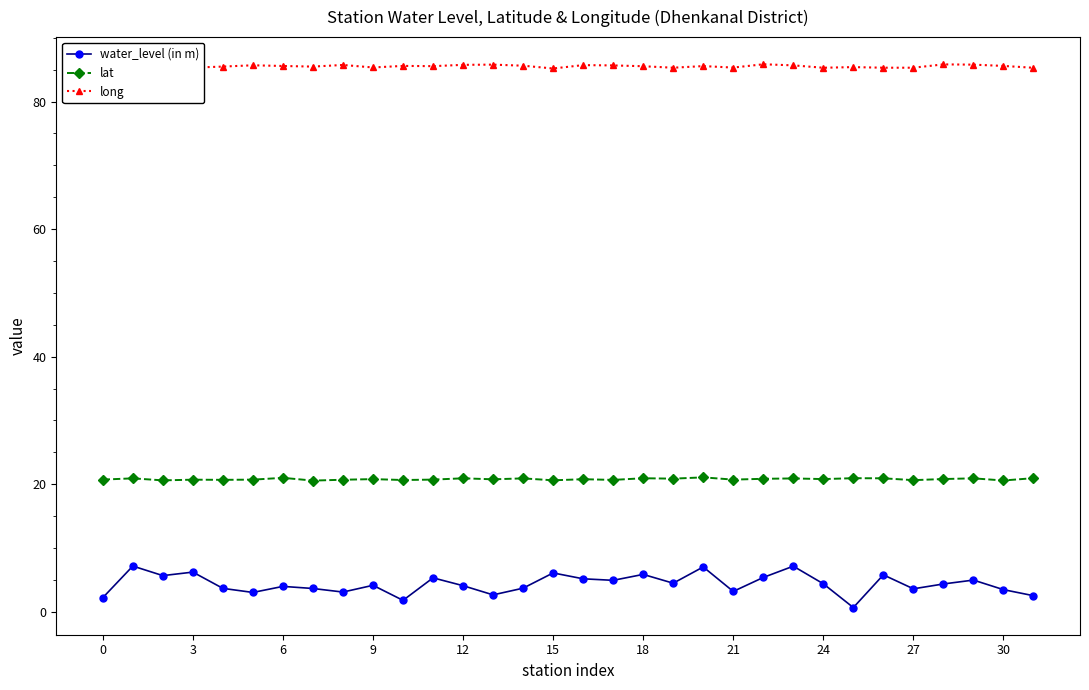

What is the value of the lat point at the 21st from the left?

21.1